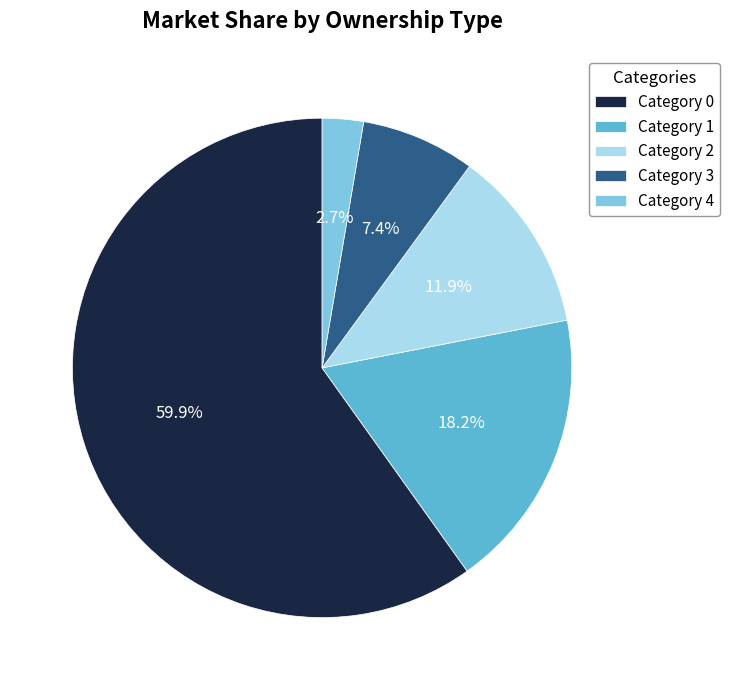

How many segments does this pie chart have?

5